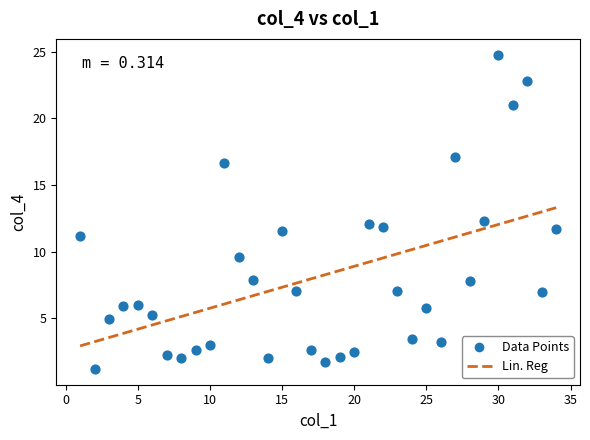

What is the range of Y values (max minus min)?

23.6